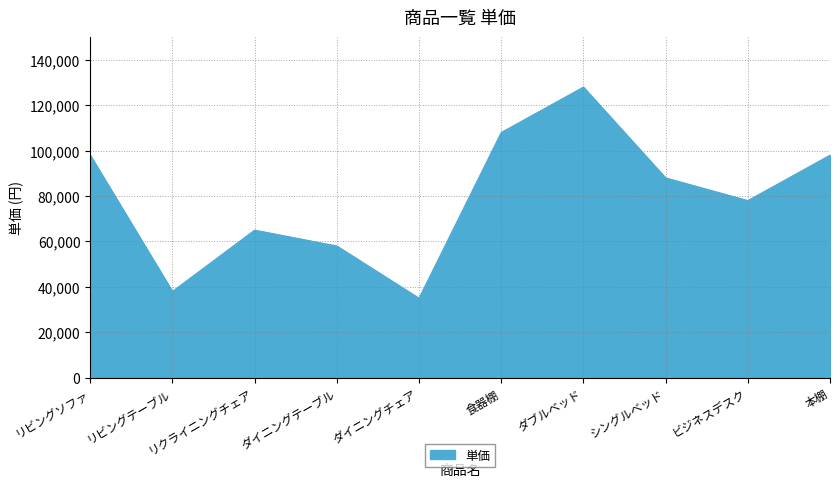

How many lines are shown in the chart?

1